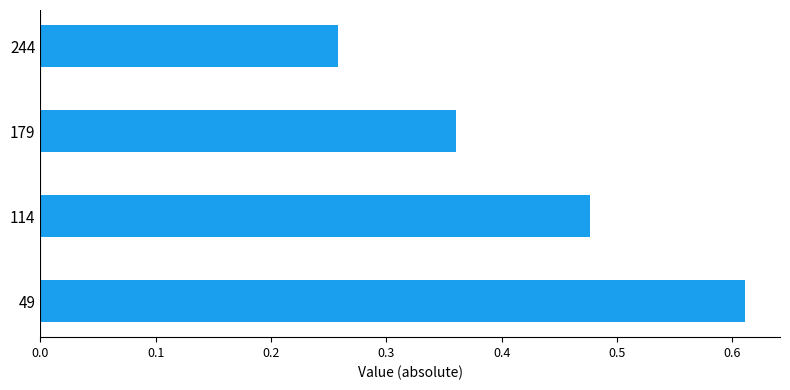

Are the bars grouped side by side (vs. stacked)?

No